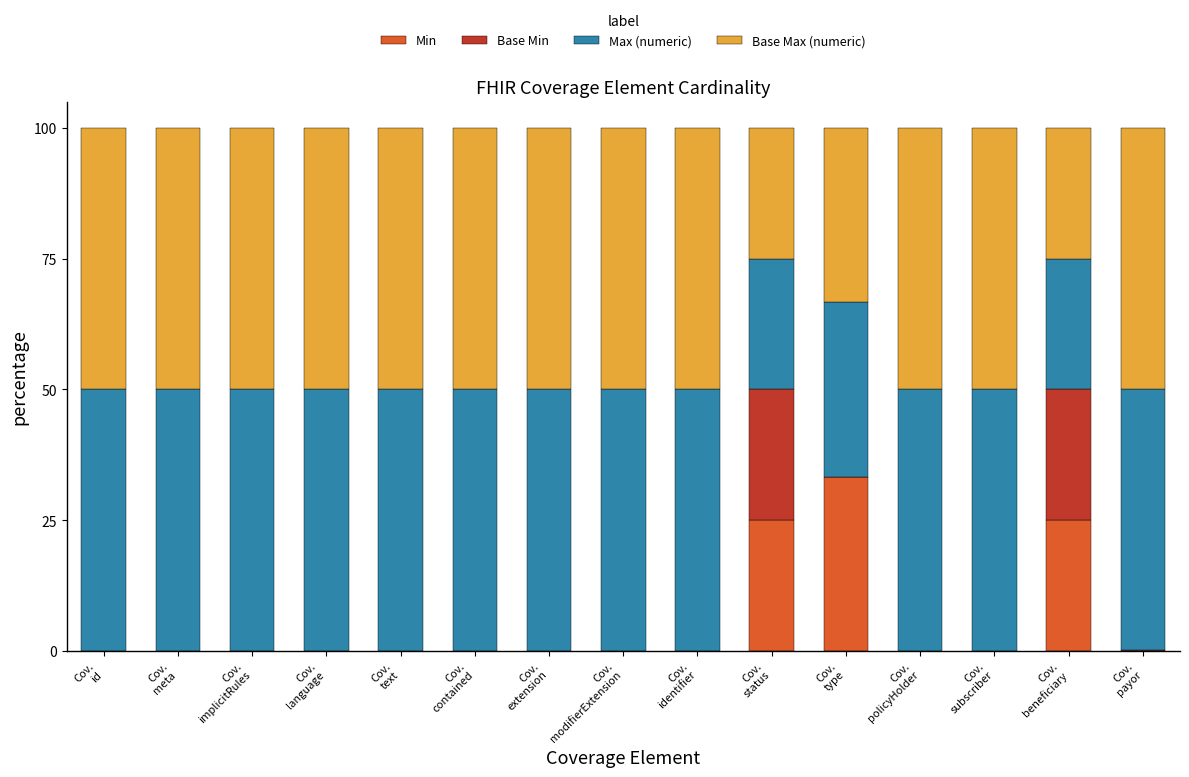

Read the Max (numeric) value at Cov.
implicitRules.

50.0